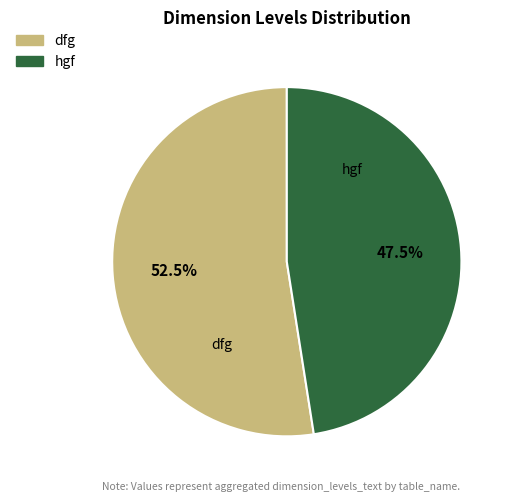

Count the number of slices in the pie.

2